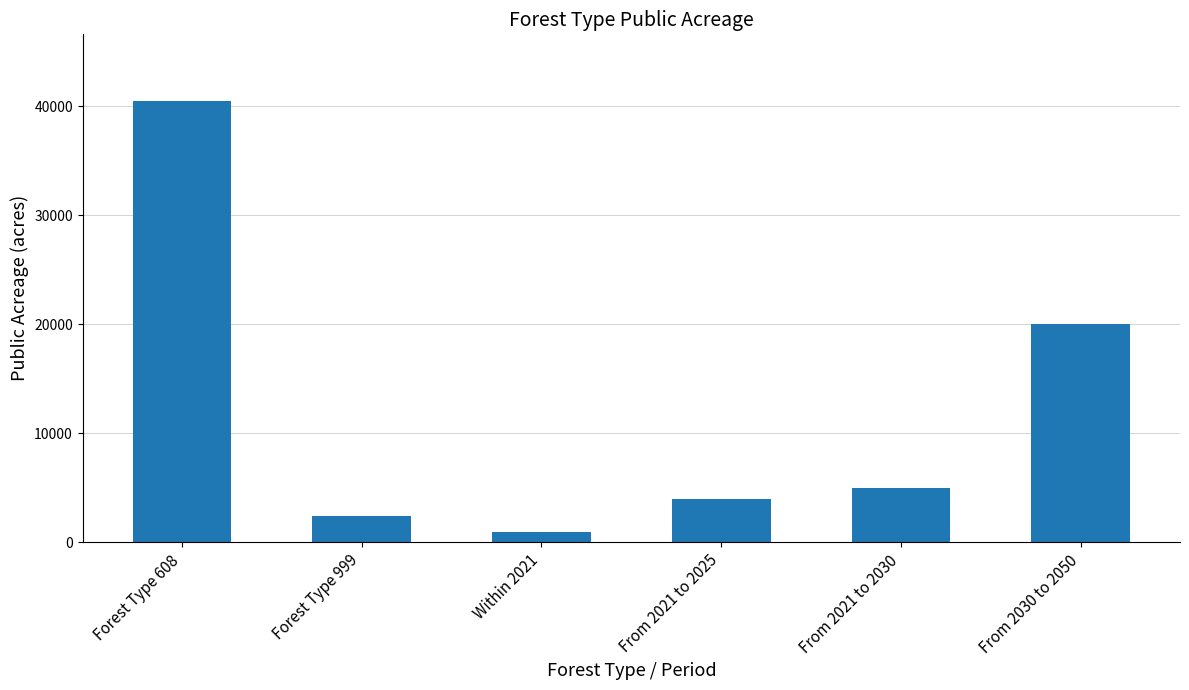

What position from the right is From 2030 to 2050?

1